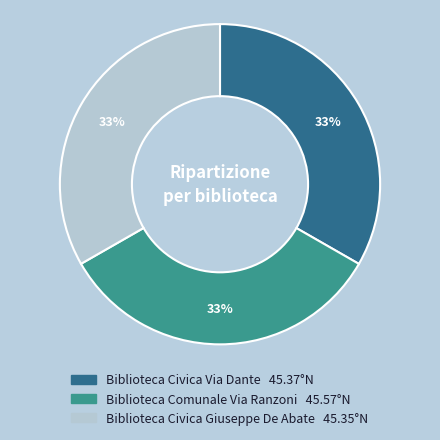

To the nearest percent, what percentage of the pie is Biblioteca Civica Via Dante?

33%